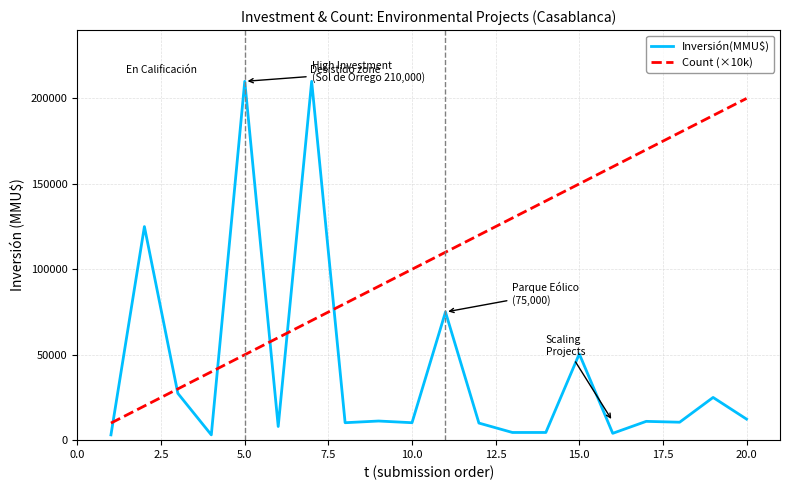

List the series in order of their peak value, highest first.

Inversión(MMU$), Count (×10k)